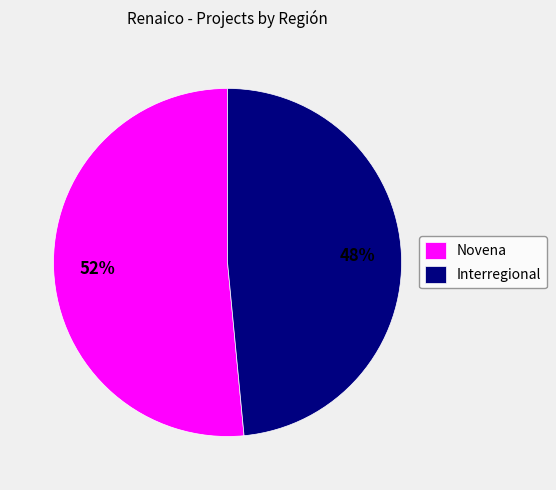

What is the largest slice in the pie chart?

Novena